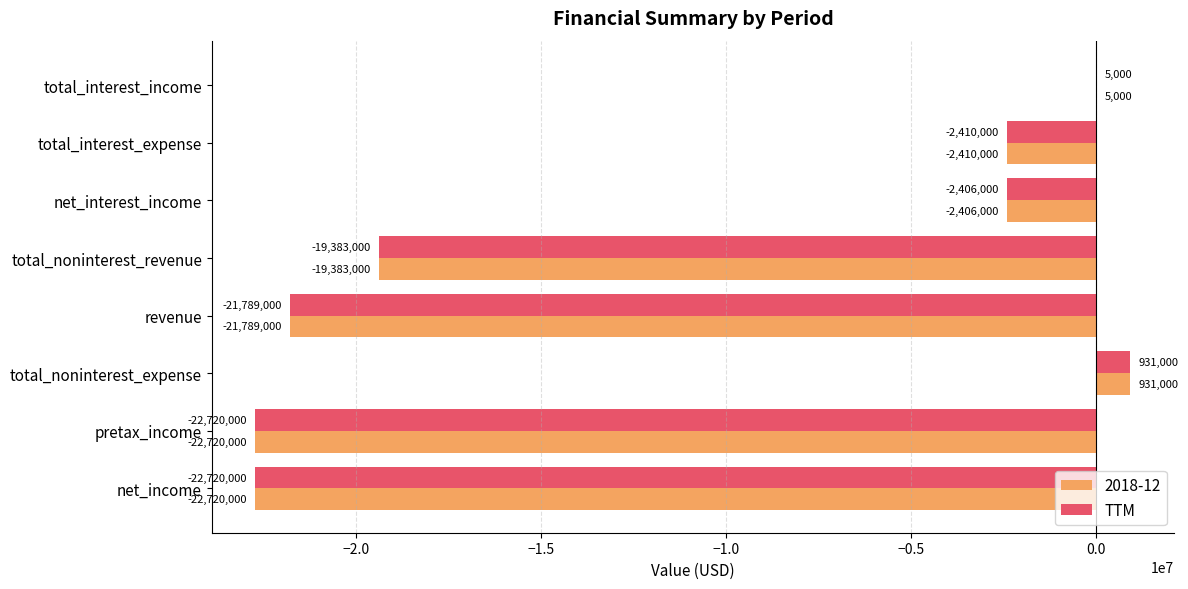

What is the sum of the TTM values at net_interest_income and net_income?

-25126000